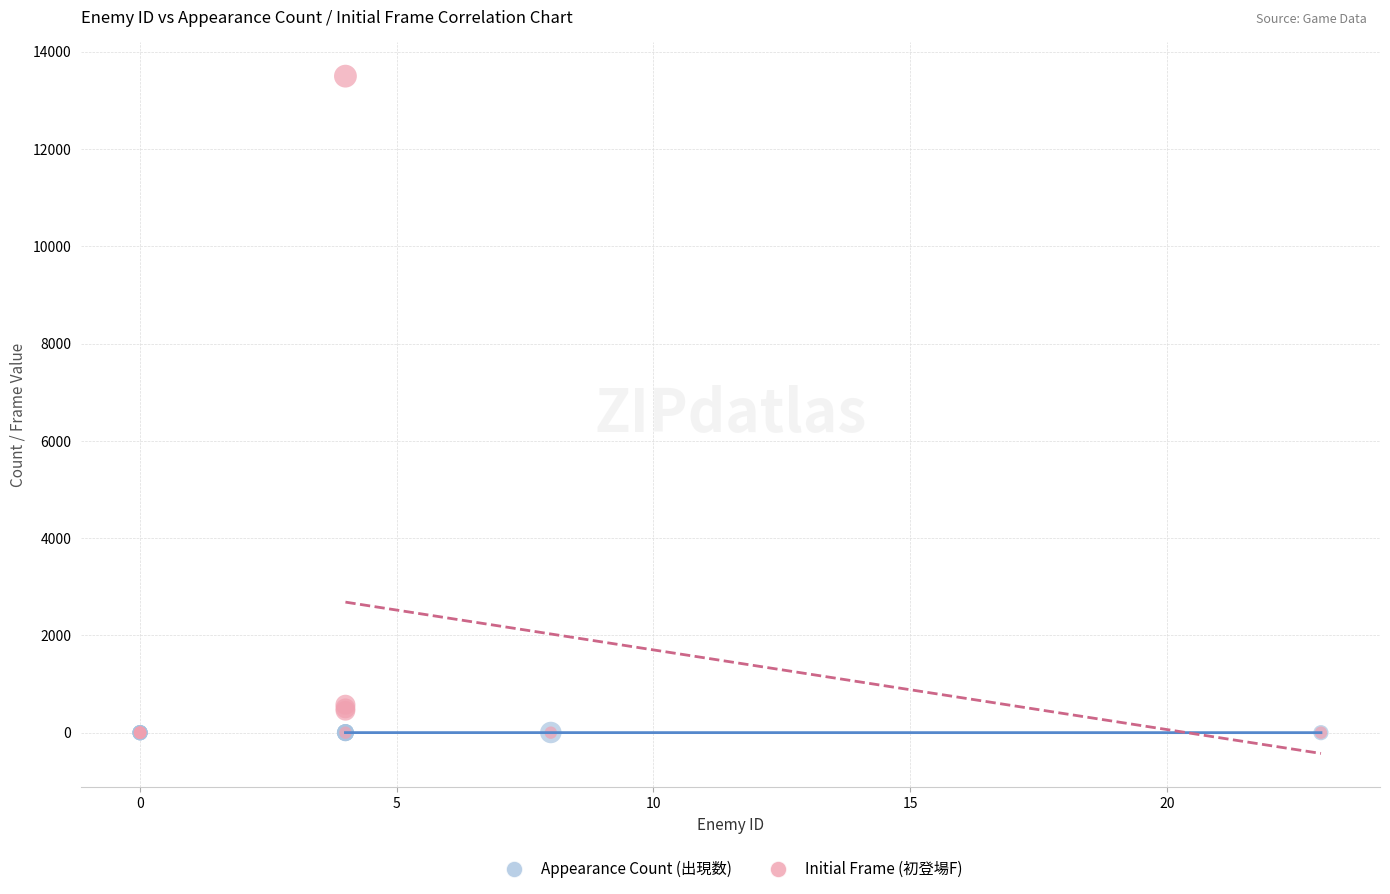

What are all the series names shown in the legend?

Appearance Count (出現数), Initial Frame (初登場F)